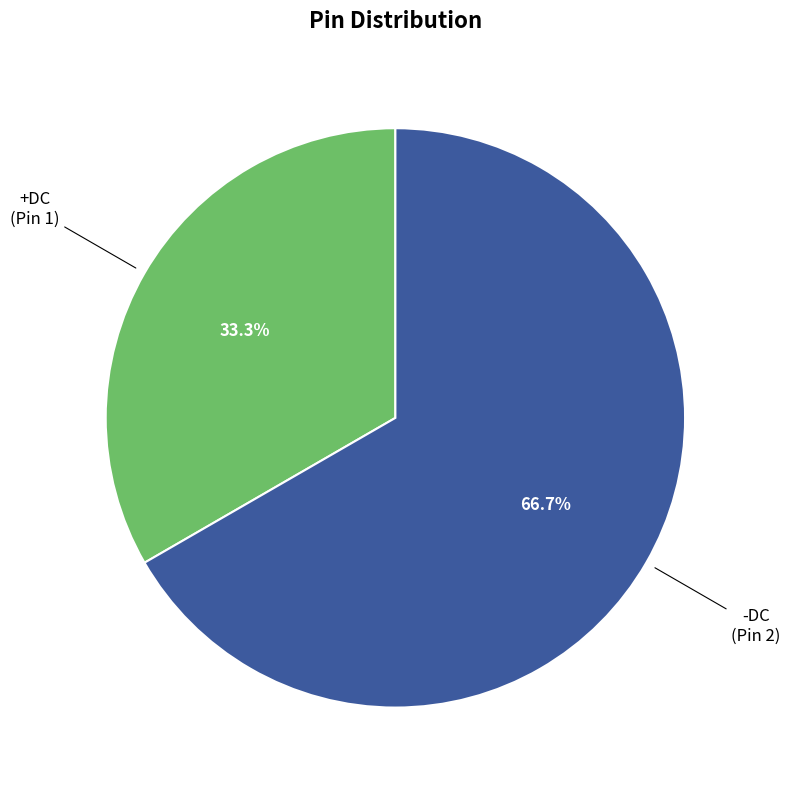

To the nearest percent, what is the average slice percentage?

50%